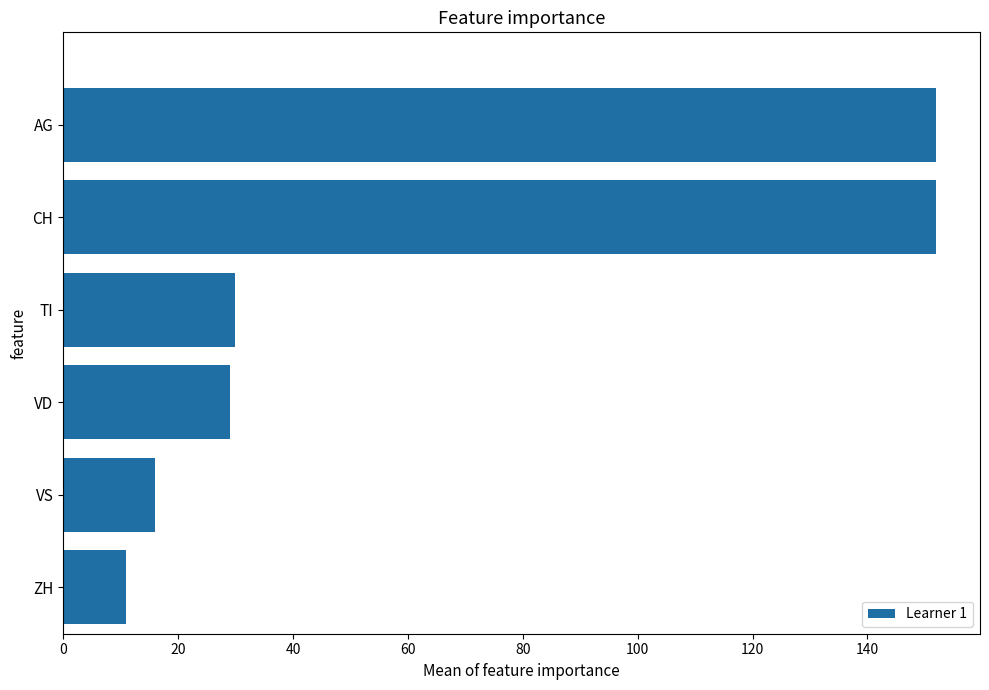

What value does the data have at VD, to the nearest 5?

30